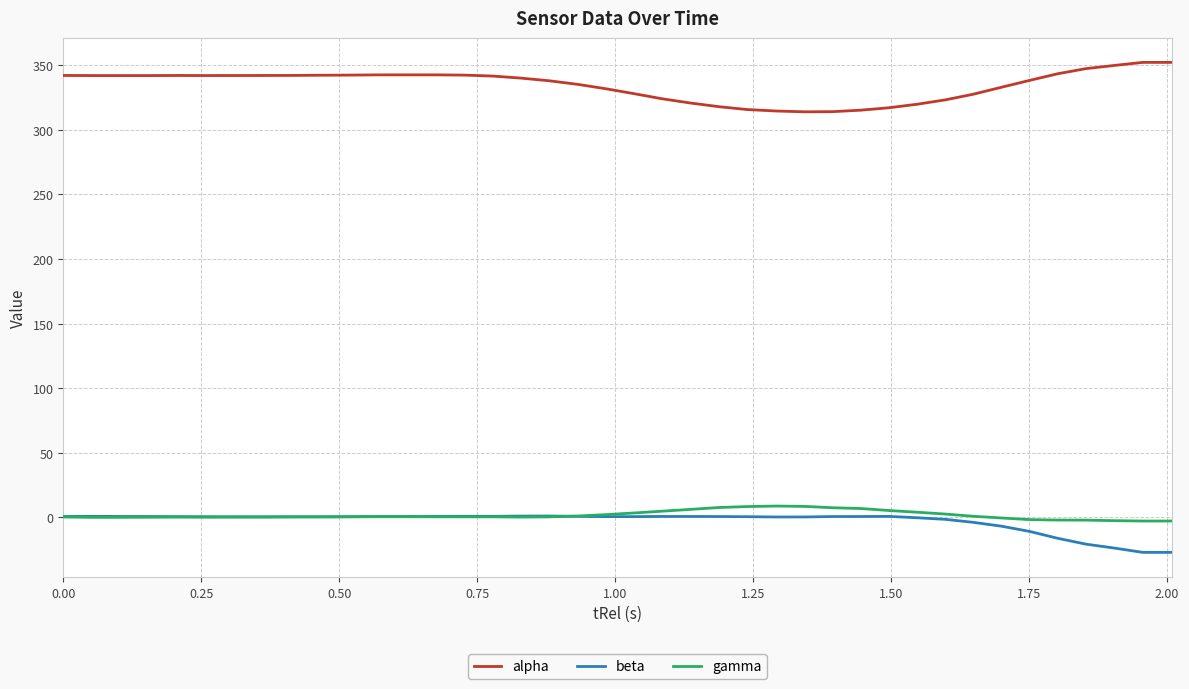

What is the lowest value of the beta series?

-27.2